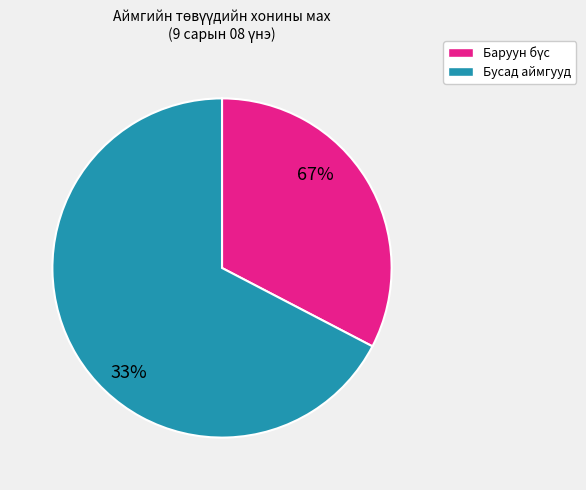

Is it true that Дорнод is 12% of the pie?

False